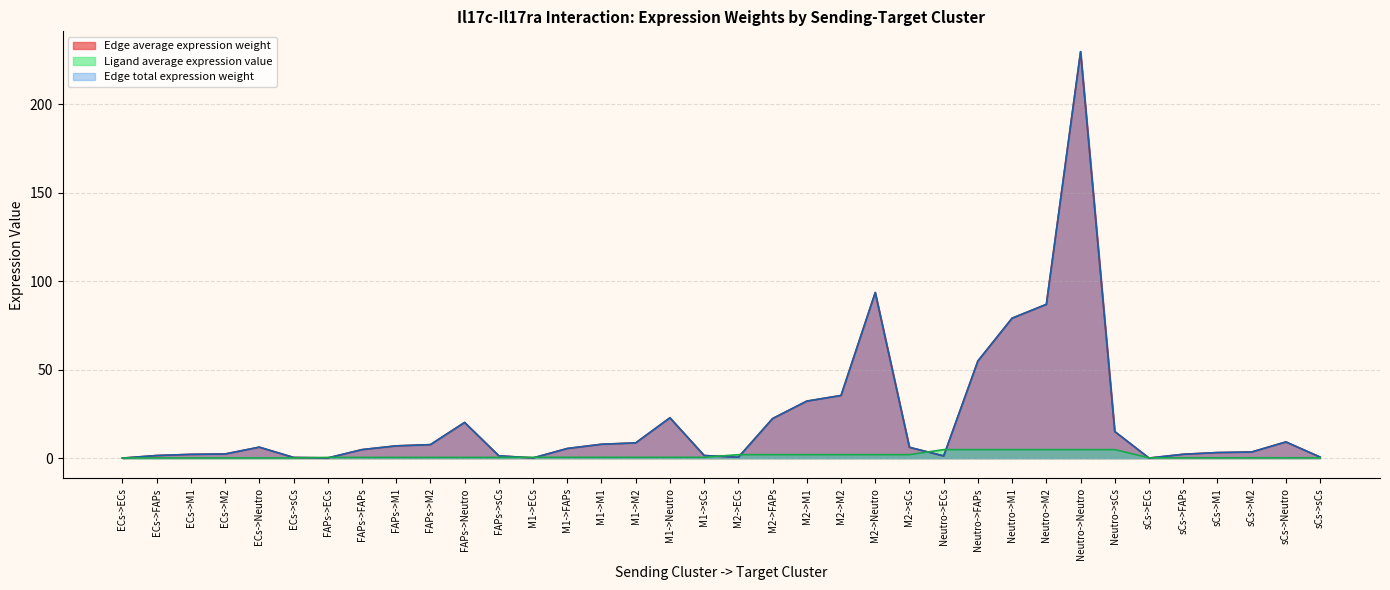

Reading right to left, extract all data points from this chart.

Edge average expression weight: sCs->sCs=0.6	sCs->Neutro=9.2	sCs->M2=3.5	sCs->M1=3.2	sCs->FAPs=2.2	sCs->ECs=0.0	Neutro->sCs=15.0	Neutro->Neutro=229.7	Neutro->M2=86.9	Neutro->M1=79.1	Neutro->FAPs=54.9	Neutro->ECs=1.2	M2->sCs=6.1	M2->Neutro=93.6	M2->M2=35.4	M2->M1=32.2	M2->FAPs=22.4	M2->ECs=0.5	M1->sCs=1.5	M1->Neutro=22.8	M1->M2=8.6	M1->M1=7.8	M1->FAPs=5.4	M1->ECs=0.1	FAPs->sCs=1.3	FAPs->Neutro=20.2	FAPs->M2=7.6	FAPs->M1=6.9	FAPs->FAPs=4.8	FAPs->ECs=0.1	ECs->sCs=0.4	ECs->Neutro=6.2	ECs->M2=2.3	ECs->M1=2.1	ECs->FAPs=1.5	ECs->ECs=0.0
Edge total expression weight: sCs->sCs=0.6	sCs->Neutro=9.2	sCs->M2=3.5	sCs->M1=3.2	sCs->FAPs=2.2	sCs->ECs=0.0	Neutro->sCs=15.0	Neutro->Neutro=229.7	Neutro->M2=86.9	Neutro->M1=79.1	Neutro->FAPs=54.9	Neutro->ECs=1.2	M2->sCs=6.1	M2->Neutro=93.6	M2->M2=35.4	M2->M1=32.2	M2->FAPs=22.4	M2->ECs=0.5	M1->sCs=1.5	M1->Neutro=22.8	M1->M2=8.6	M1->M1=7.8	M1->FAPs=5.4	M1->ECs=0.1	FAPs->sCs=1.3	FAPs->Neutro=20.2	FAPs->M2=7.6	FAPs->M1=6.9	FAPs->FAPs=4.8	FAPs->ECs=0.1	ECs->sCs=0.4	ECs->Neutro=6.2	ECs->M2=2.3	ECs->M1=2.1	ECs->FAPs=1.5	ECs->ECs=0.0
Ligand average expression value: sCs->sCs=0.2	sCs->Neutro=0.2	sCs->M2=0.2	sCs->M1=0.2	sCs->FAPs=0.2	sCs->ECs=0.2	Neutro->sCs=4.8	Neutro->Neutro=4.8	Neutro->M2=4.8	Neutro->M1=4.8	Neutro->FAPs=4.8	Neutro->ECs=4.8	M2->sCs=2.0	M2->Neutro=2.0	M2->M2=2.0	M2->M1=2.0	M2->FAPs=2.0	M2->ECs=2.0	M1->sCs=0.5	M1->Neutro=0.5	M1->M2=0.5	M1->M1=0.5	M1->FAPs=0.5	M1->ECs=0.5	FAPs->sCs=0.4	FAPs->Neutro=0.4	FAPs->M2=0.4	FAPs->M1=0.4	FAPs->FAPs=0.4	FAPs->ECs=0.4	ECs->sCs=0.1	ECs->Neutro=0.1	ECs->M2=0.1	ECs->M1=0.1	ECs->FAPs=0.1	ECs->ECs=0.1